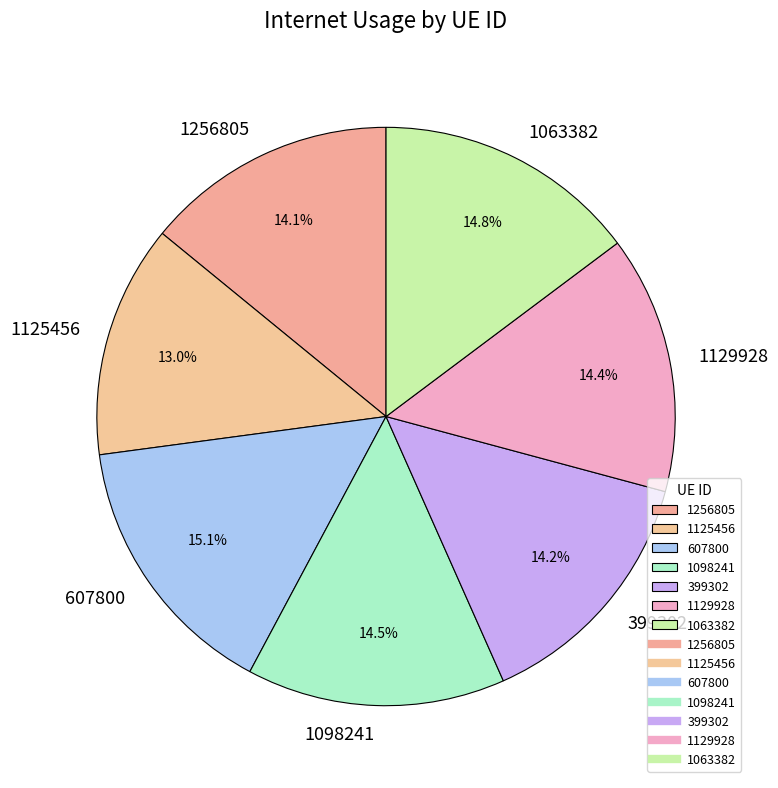

Is 1098241 the majority of the pie?

No